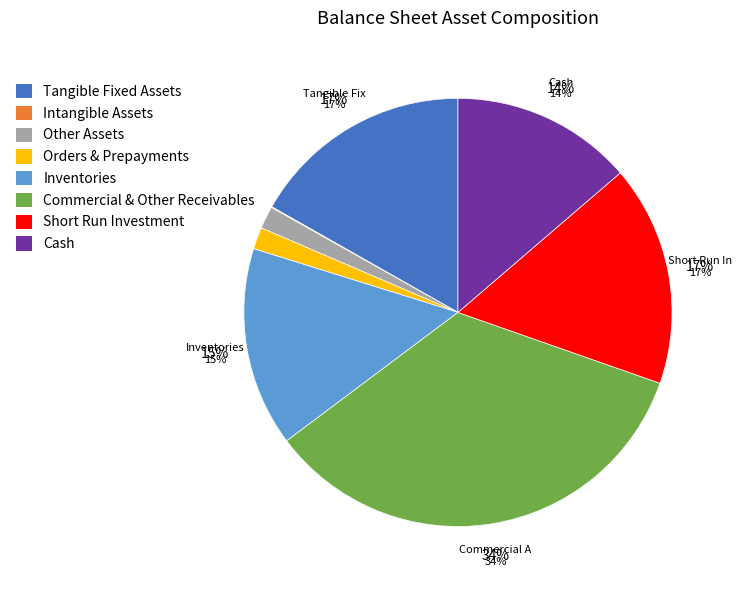

To the nearest percent, what is the difference between the tangible_fixed_assets and cash slice percentages?

3%